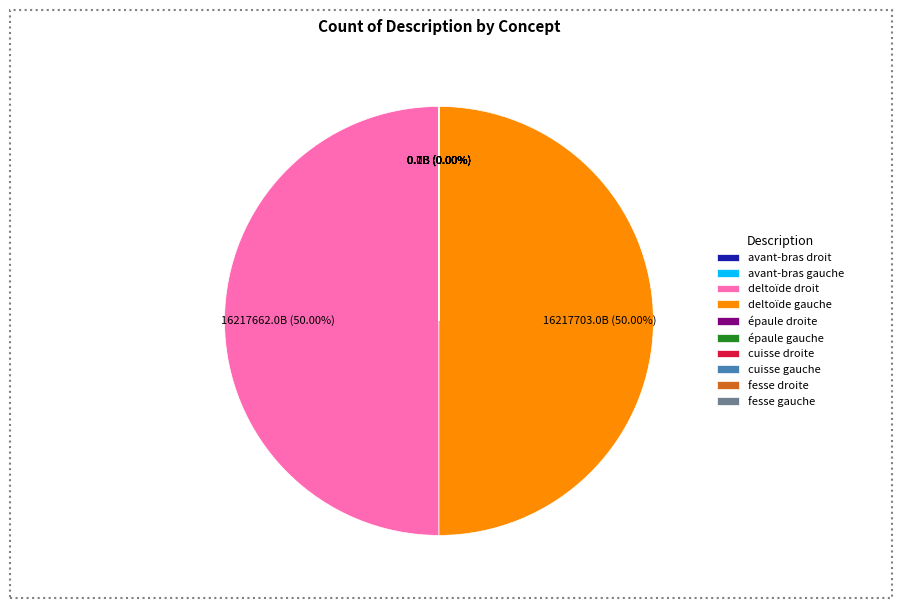

How many slices are in this pie chart?

10